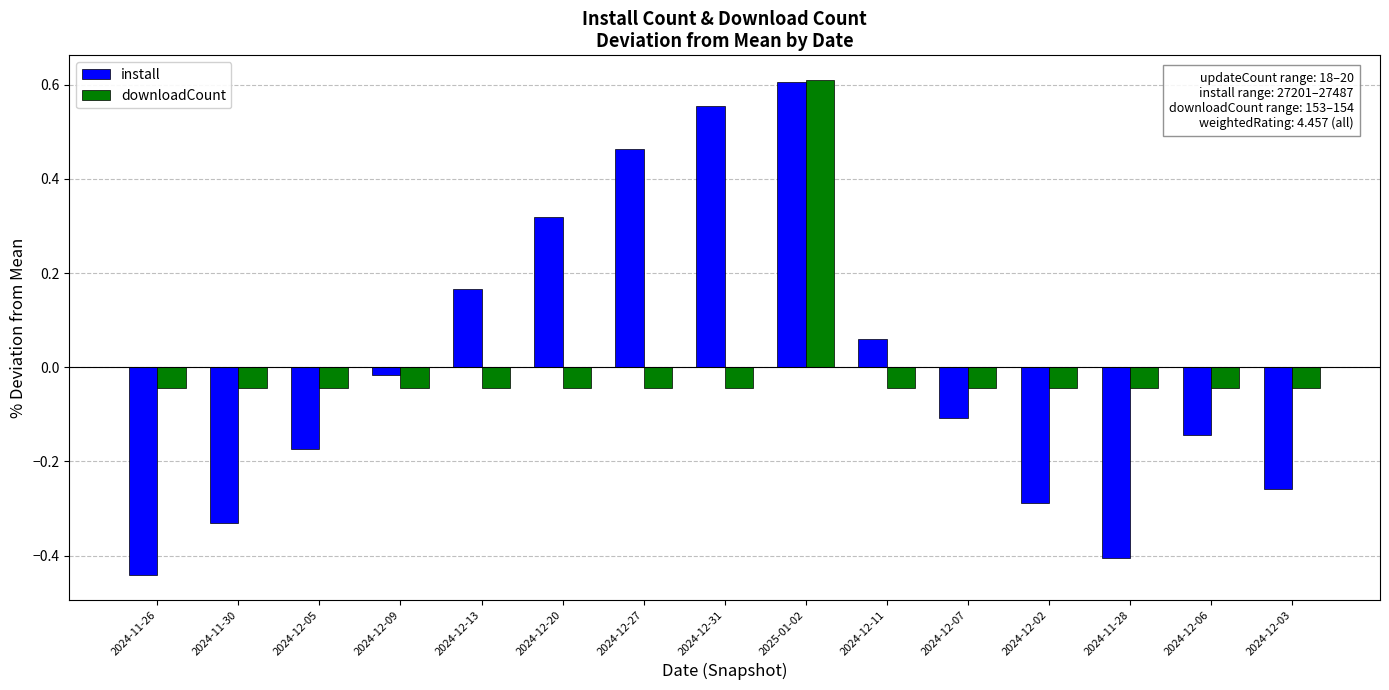

What is the difference between the maximum and minimum values in the install series?

1.0